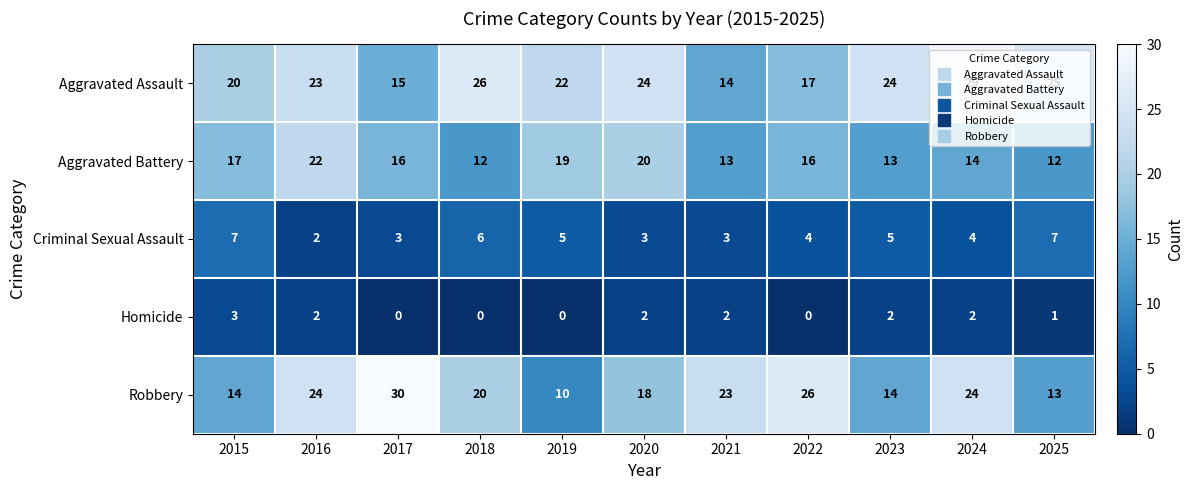

Where is Homicide nearest to the value 1?

2025